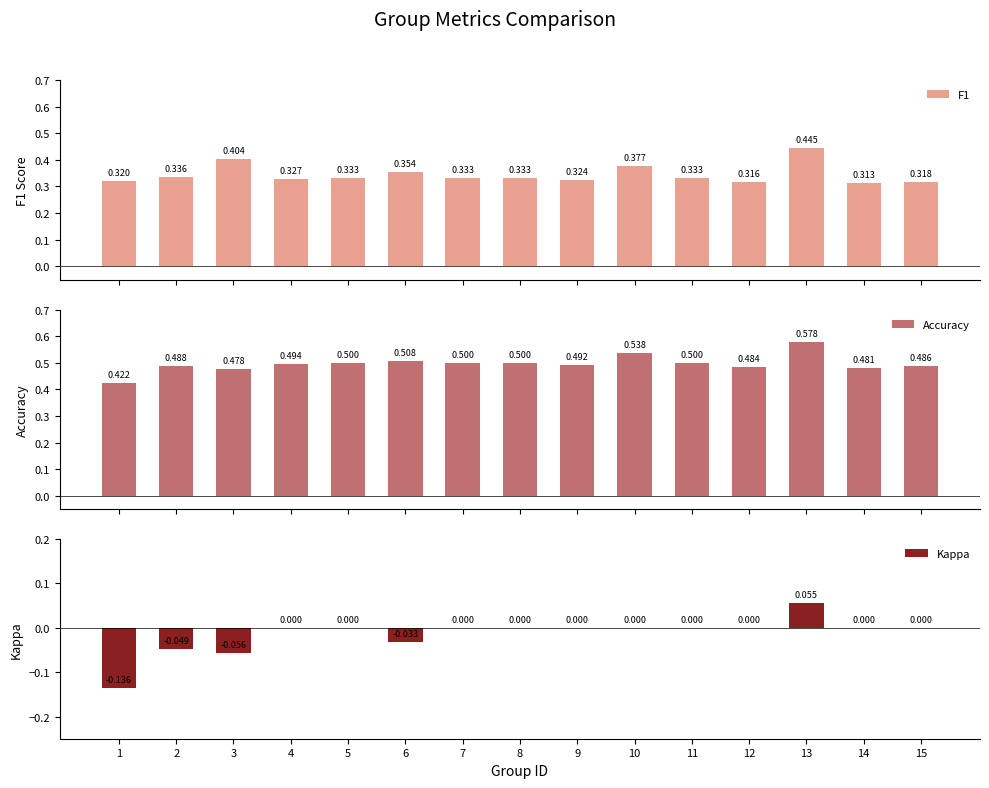

How many bars are there in total?

45